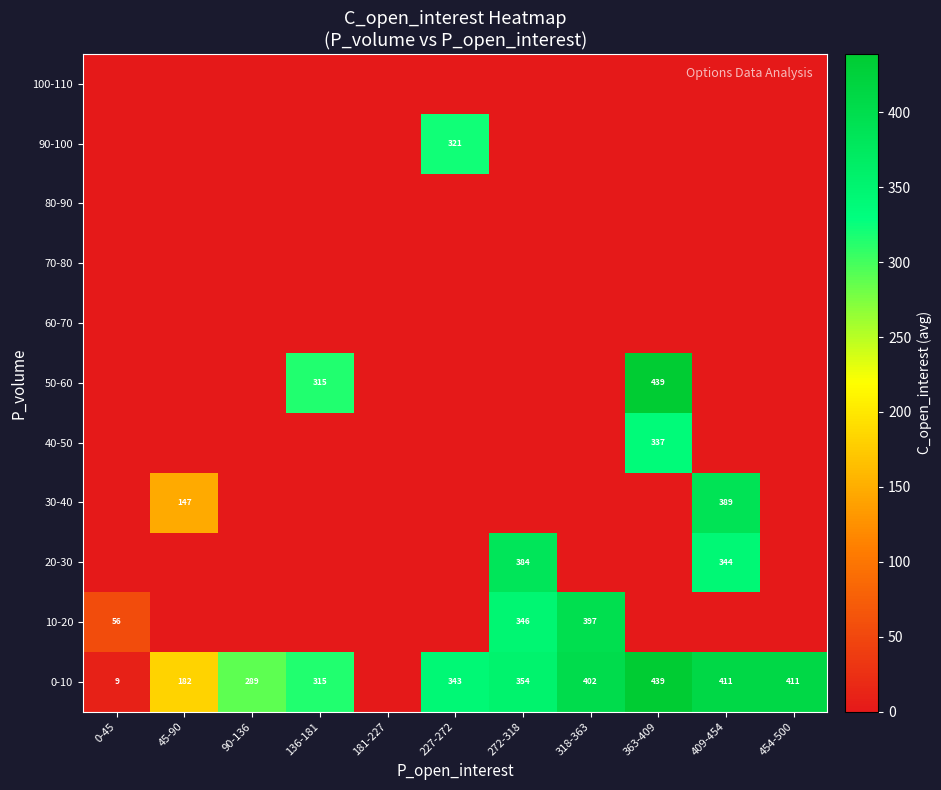

The 90-100 series shows 321 at 227-272. True or false?

True